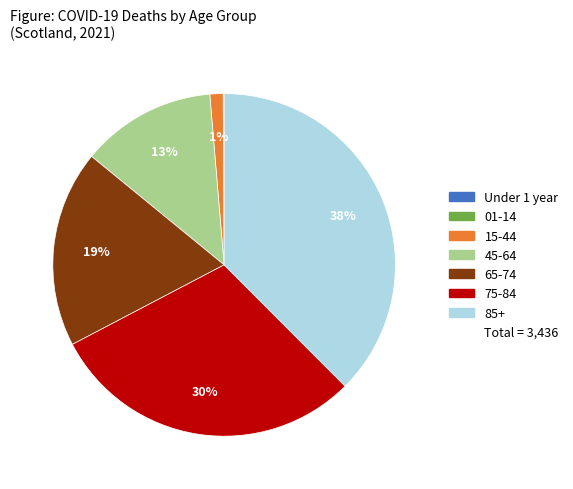

Is there any slice that represents more than half of the pie?

No